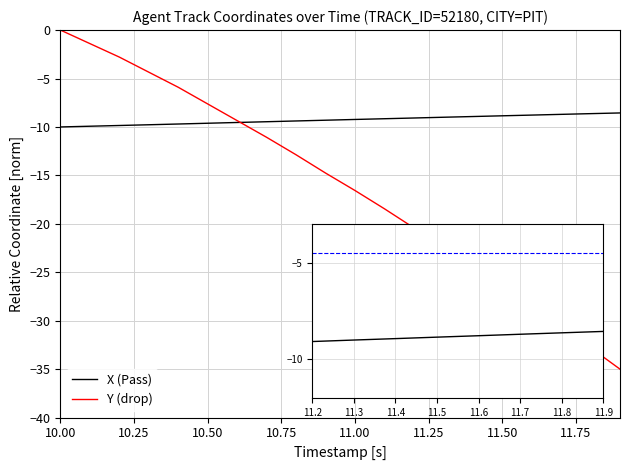

Which series has the largest range (max minus min)?

Y (drop)